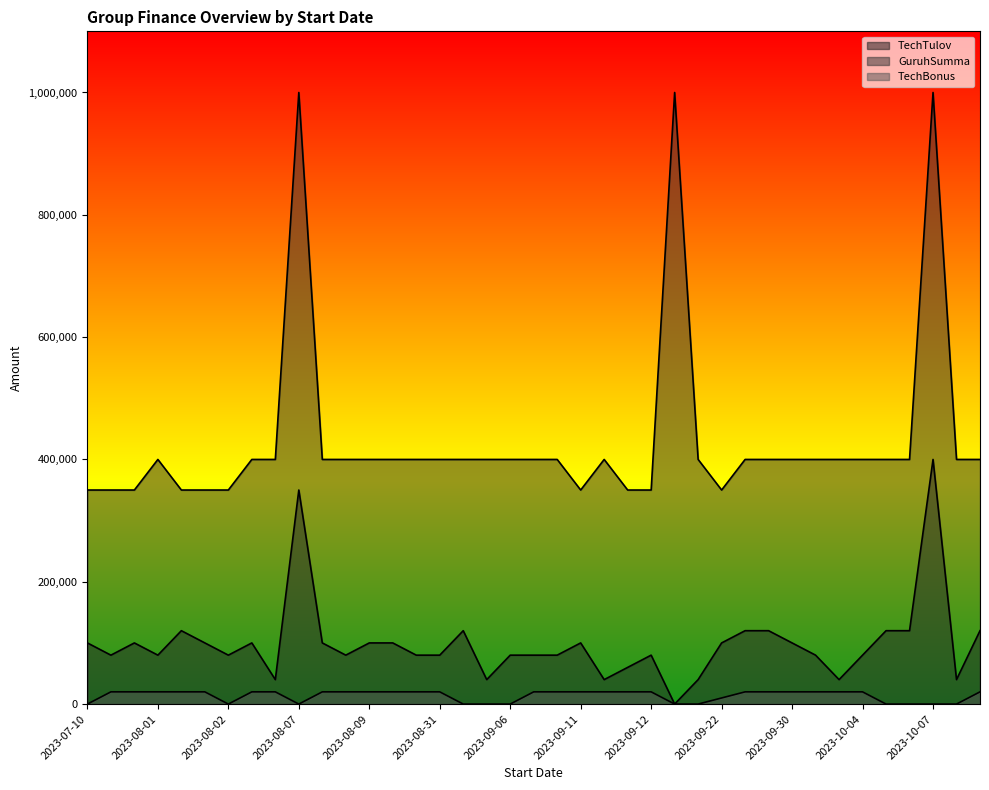

What is the sum of all GuruhSumma values?

16900000